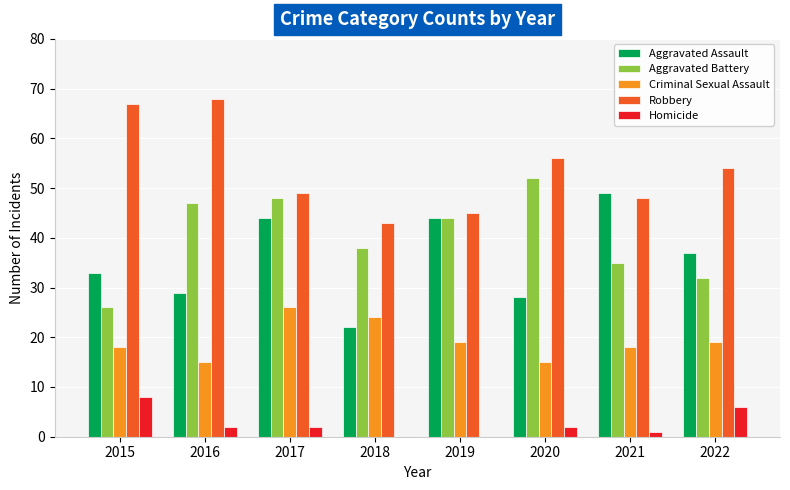

Reading right to left, extract all data points from this chart.

Aggravated Assault: 2022=37	2021=49	2020=28	2019=44	2018=22	2017=44	2016=29	2015=33
Aggravated Battery: 2022=32	2021=35	2020=52	2019=44	2018=38	2017=48	2016=47	2015=26
Criminal Sexual Assault: 2022=19	2021=18	2020=15	2019=19	2018=24	2017=26	2016=15	2015=18
Robbery: 2022=54	2021=48	2020=56	2019=45	2018=43	2017=49	2016=68	2015=67
Homicide: 2022=6	2021=1	2020=2	2019=0	2018=0	2017=2	2016=2	2015=8